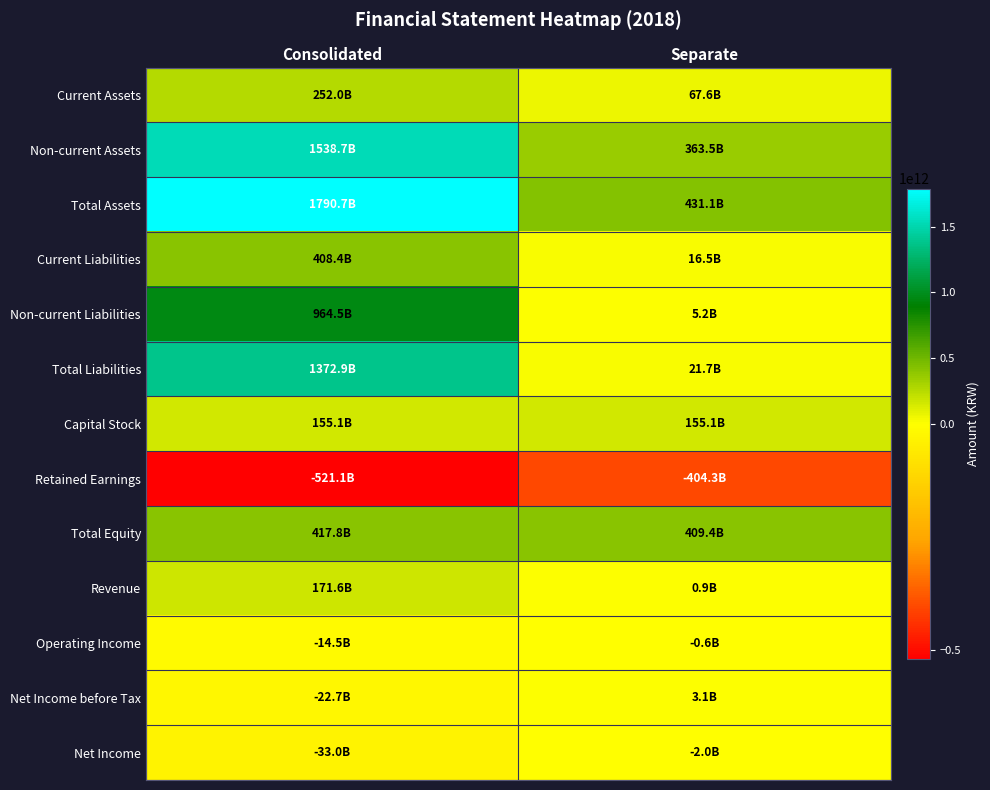

Reading left to right, what are all the values shown in this chart?

Current Assets: Consolidated=252010000000	Separate=67601000000
Non-current Assets: Consolidated=1538682000000	Separate=363496000000
Total Assets: Consolidated=1790692000000	Separate=431097000000
Current Liabilities: Consolidated=408437000000	Separate=16474000000
Non-current Liabilities: Consolidated=964492000000	Separate=5187000000
Total Liabilities: Consolidated=1372929000000	Separate=21661000000
Capital Stock: Consolidated=155149000000	Separate=155149000000
Retained Earnings: Consolidated=-521085000000	Separate=-404347000000
Total Equity: Consolidated=417763000000	Separate=409436000000
Revenue: Consolidated=171609000000	Separate=906000000
Operating Income: Consolidated=-14489000000	Separate=-617000000
Net Income before Tax: Consolidated=-22749000000	Separate=3093000000
Net Income: Consolidated=-32973000000	Separate=-1975000000